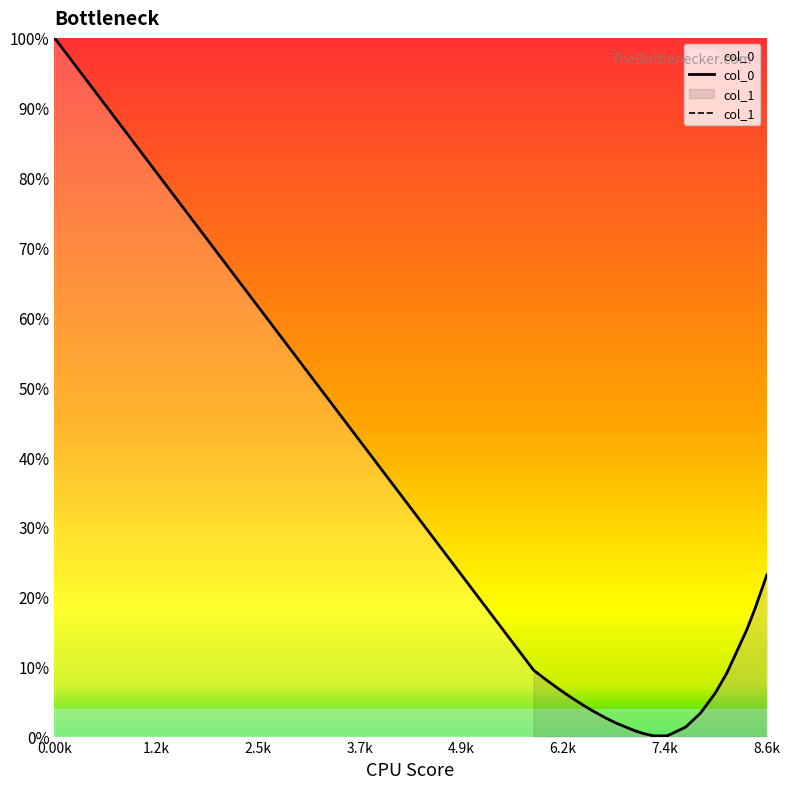

Is it true that col_0 equals 0.3 at 9?

False